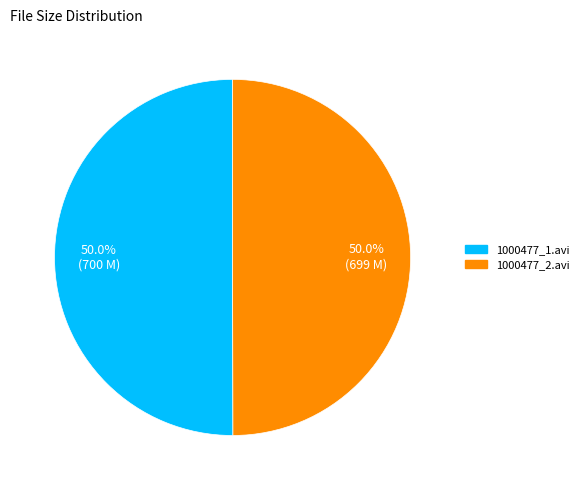

What percentage do 1000477_2.avi and 1000477_1.avi together represent?

100.0%